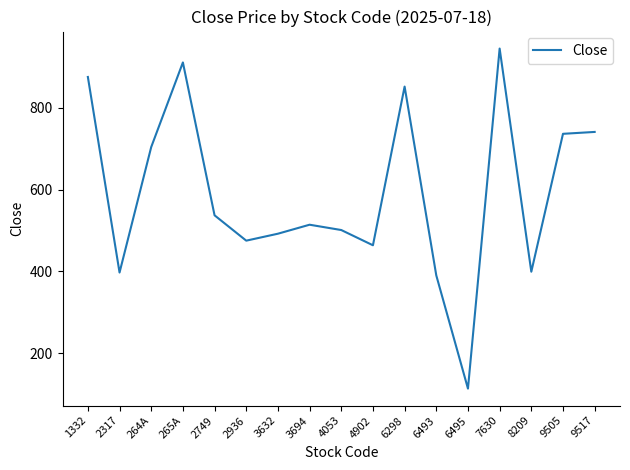

Is it true that the value at 4053 is 501.0?

True